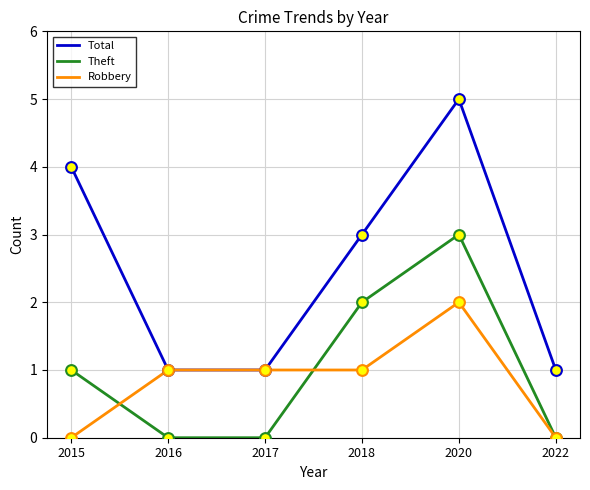

What are all the series names shown in the legend?

Total, Theft, Robbery